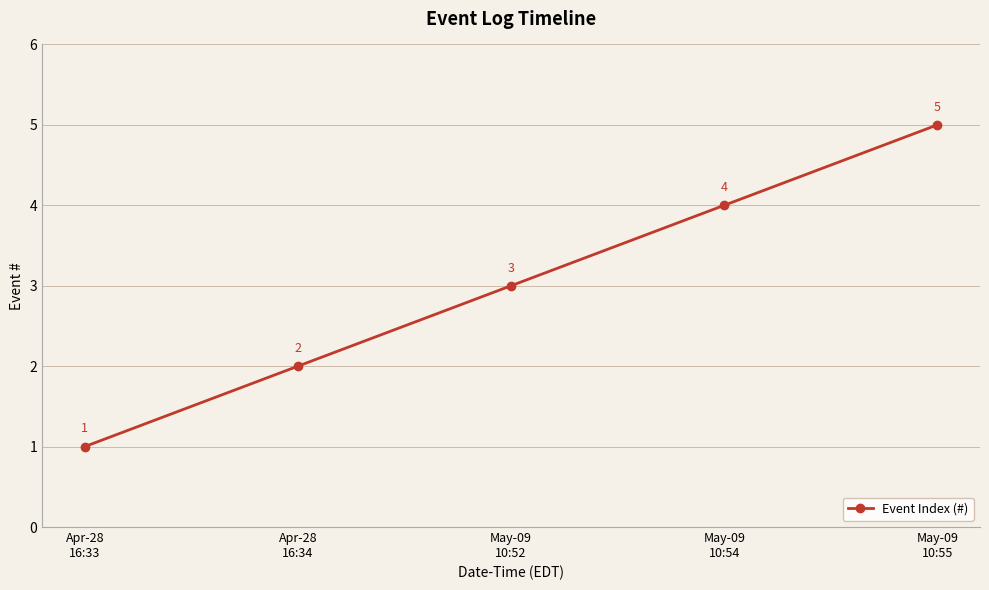

Does the chart have visible grid lines?

Yes